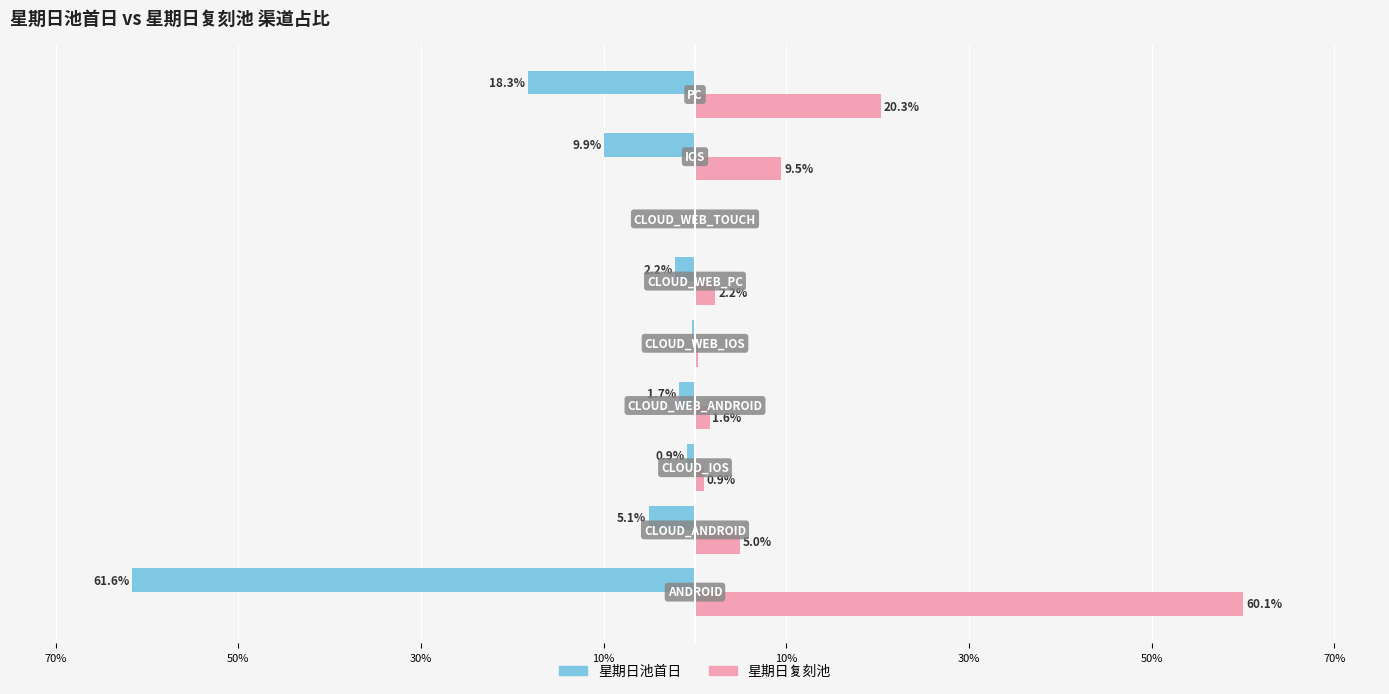

Rank the series by their average value, from lowest to highest.

星期日池首日, 星期日复刻池